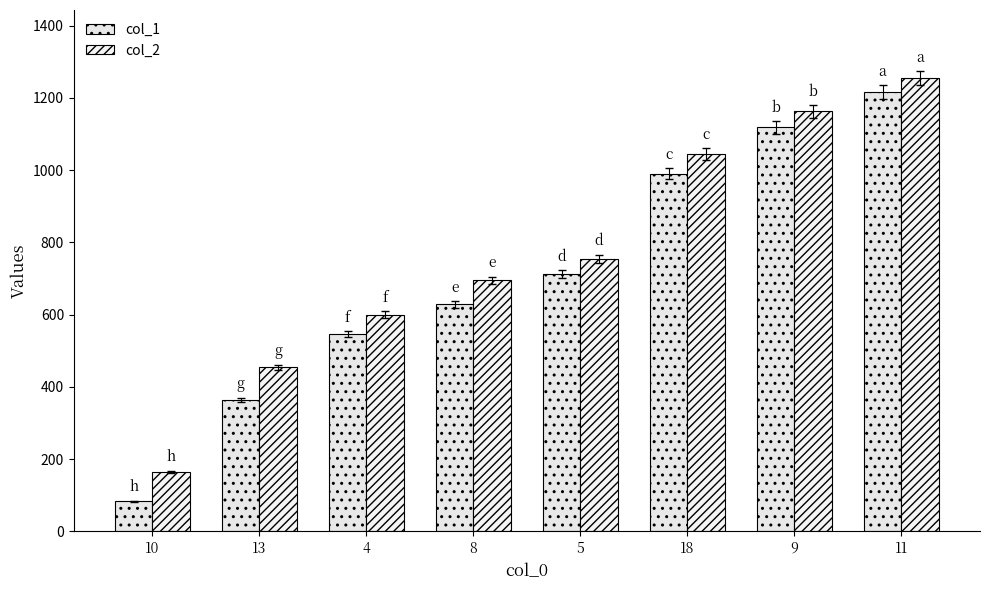

List the labels in order of col_1 value, smallest first.

10, 13, 4, 8, 5, 18, 9, 11